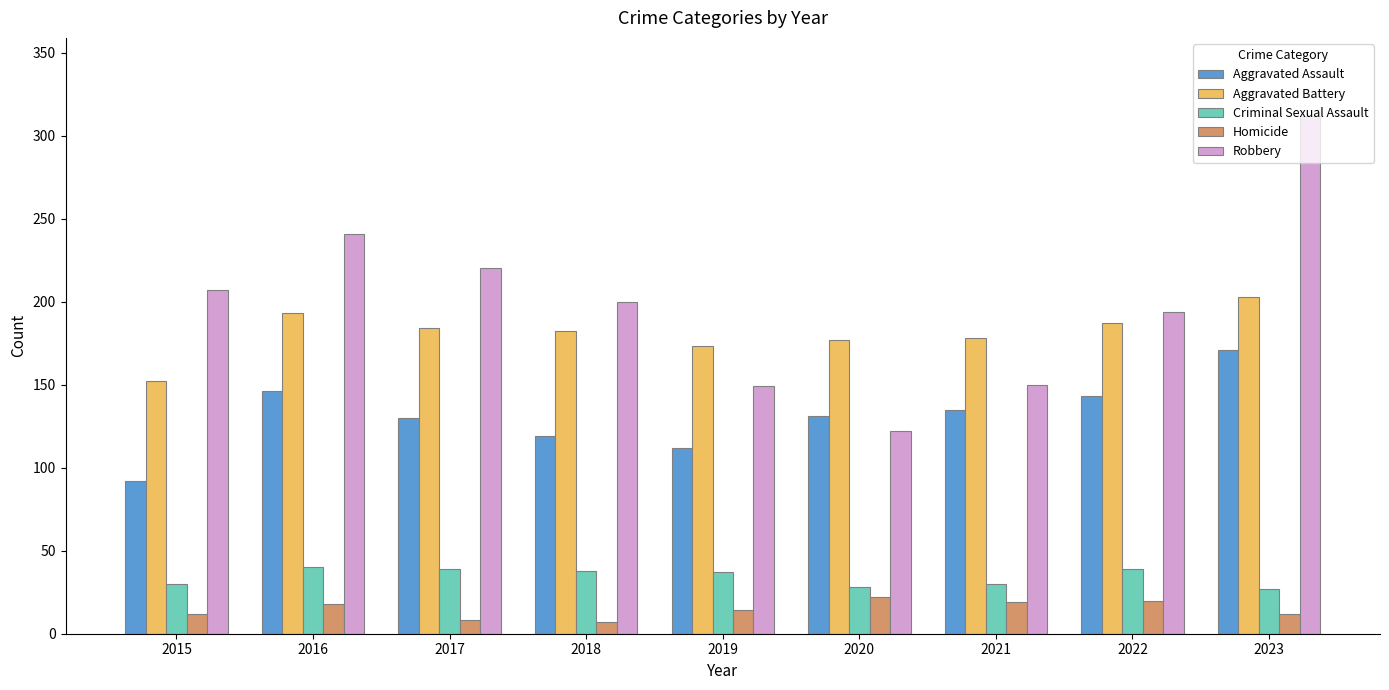

Is the value of Robbery at 2021 greater than the value of Aggravated Assault at 2022?

Yes